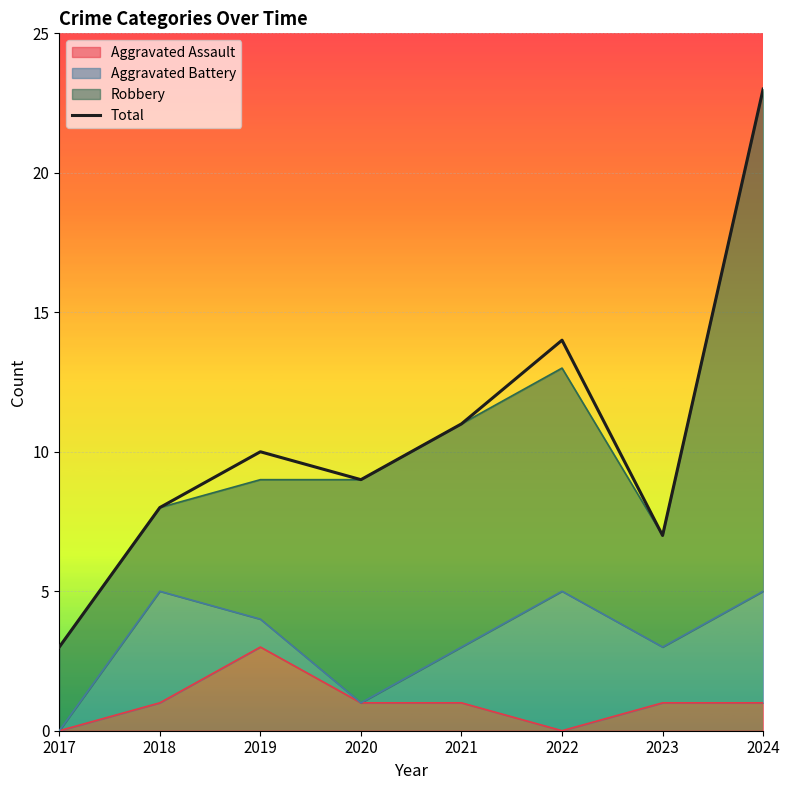

What is the difference between the maximum and second lowest values?

16